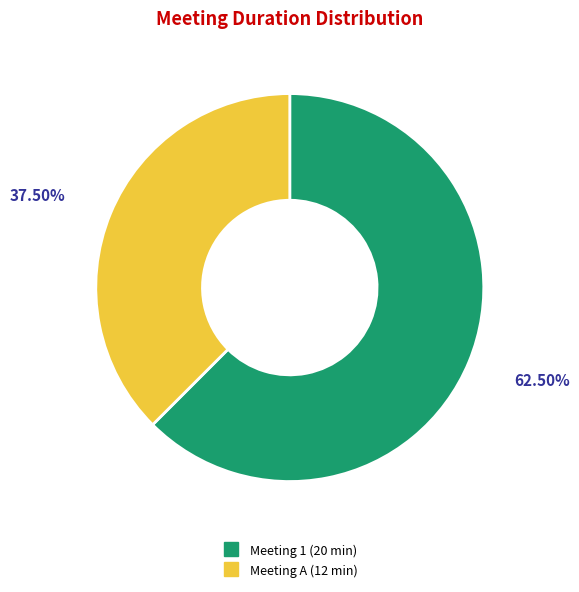

Do Meeting 1 and Meeting A together represent more than half of the pie?

Yes